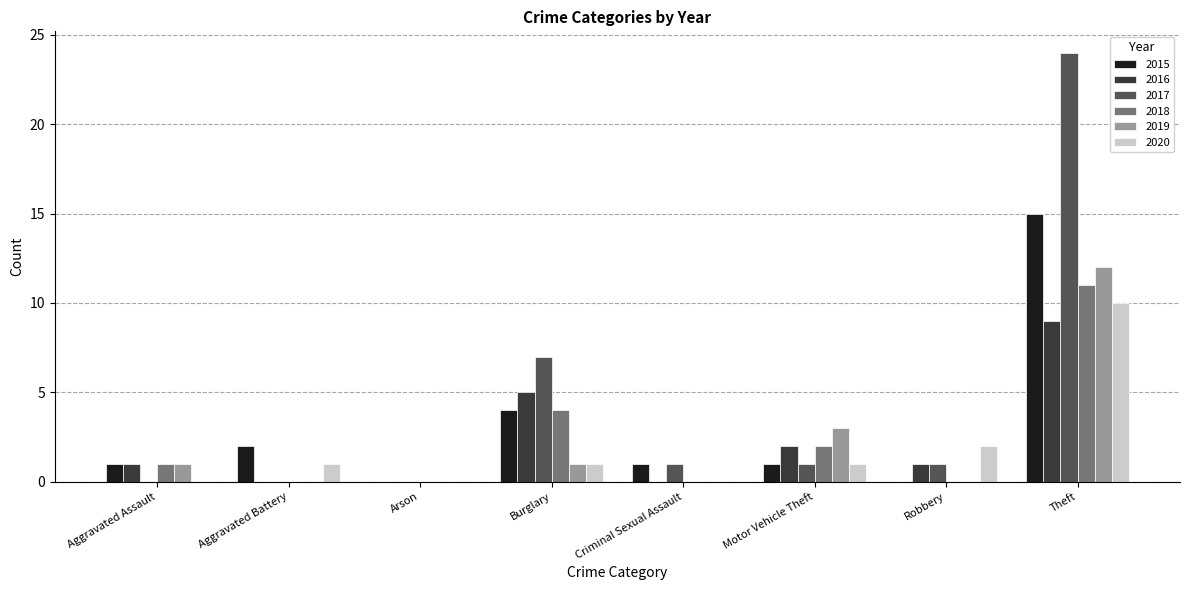

Reading left to right, what are all the values shown in this chart?

2015: 1	2	0	4	1	1	0	15
2016: 1	0	0	5	0	2	1	9
2017: 0	0	0	7	1	1	1	24
2018: 1	0	0	4	0	2	0	11
2019: 1	0	0	1	0	3	0	12
2020: 0	1	0	1	0	1	2	10